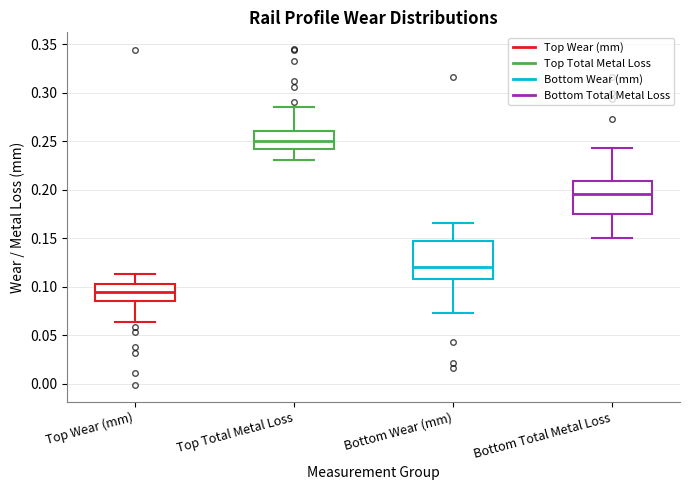

Reading left to right, read every box against the y-axis: the position of its median line, the range the box covers, and the ends of its whiskers. The values are not printed on the chart, so give them approximately, as read against the axis.

Top Wear (mm): median 0.095, box 0.085 to 0.105, whiskers 0.065 to 0.115
Top Total Metal Loss: median 0.250, box 0.245 to 0.260, whiskers 0.230 to 0.285
Bottom Wear (mm): median 0.120, box 0.110 to 0.150, whiskers 0.075 to 0.165
Bottom Total Metal Loss: median 0.195, box 0.175 to 0.210, whiskers 0.150 to 0.245